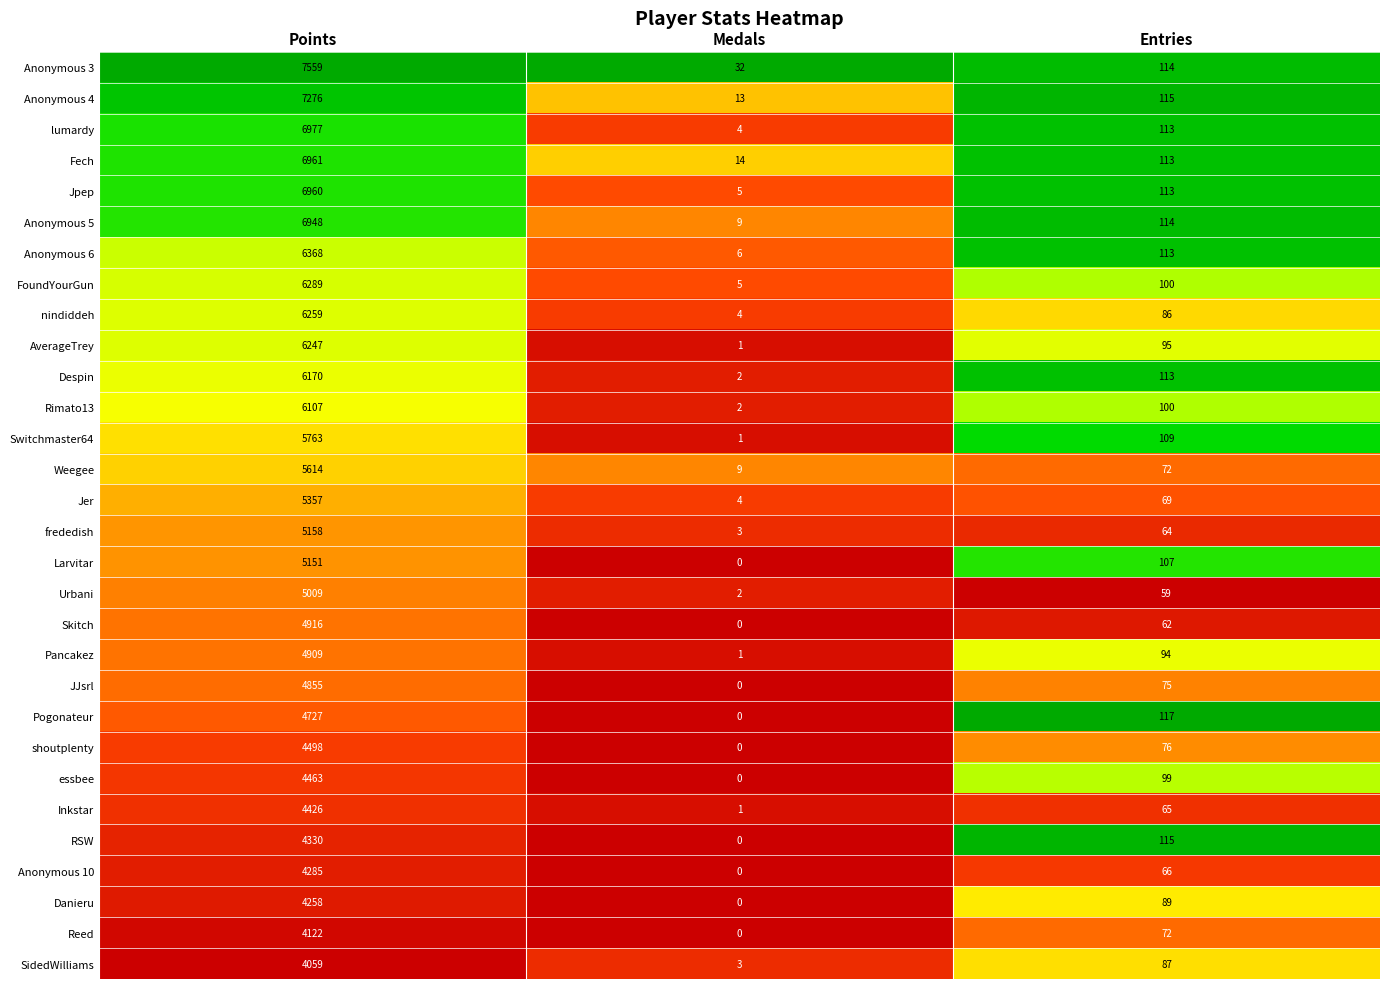

Which series has the largest total across all categories?

Anonymous 3